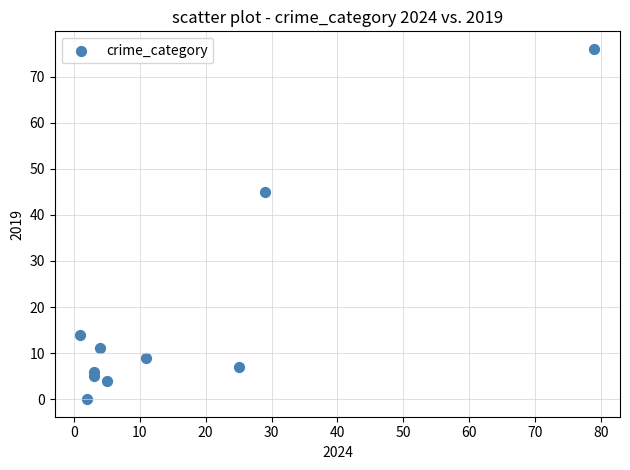

What Y value in the scatter plot is closest to 38?

45